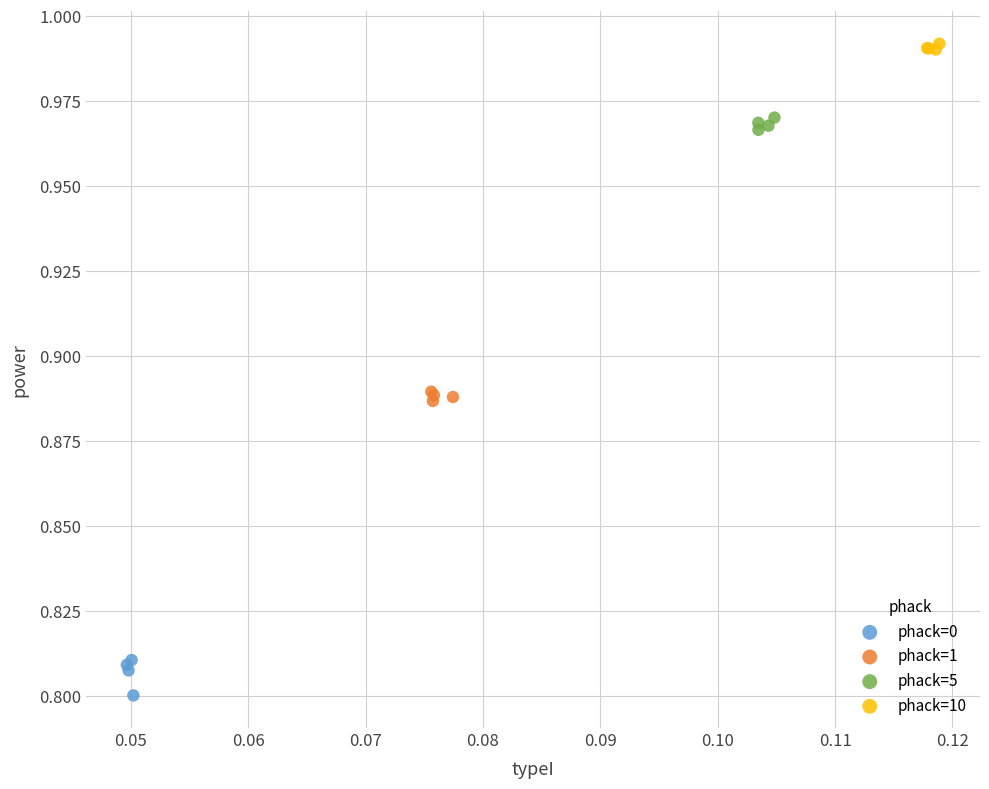

What are all the series names shown in the legend?

phack=0, phack=1, phack=5, phack=10